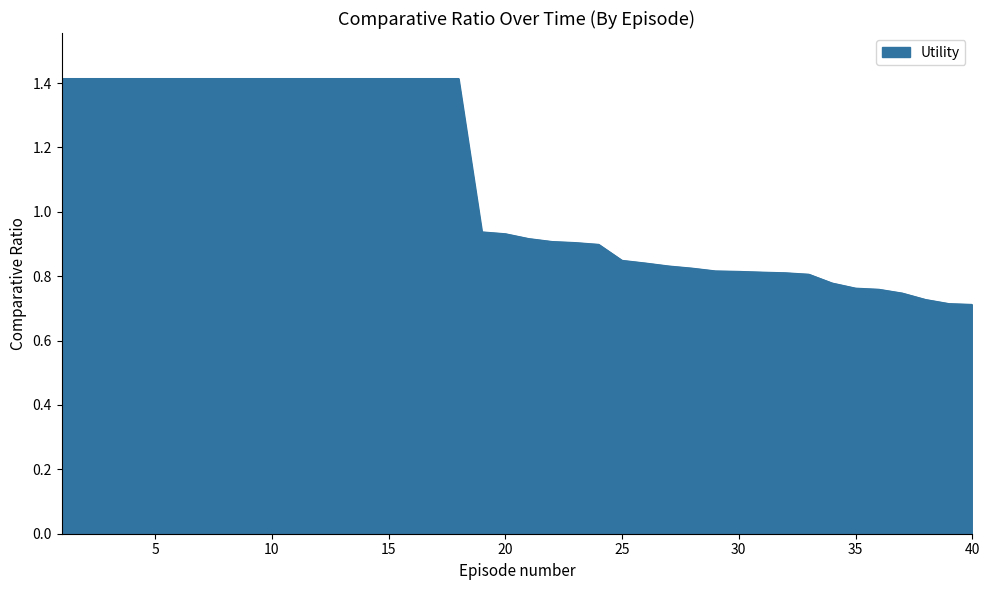

Is this an area chart (filled region under the line)?

Yes